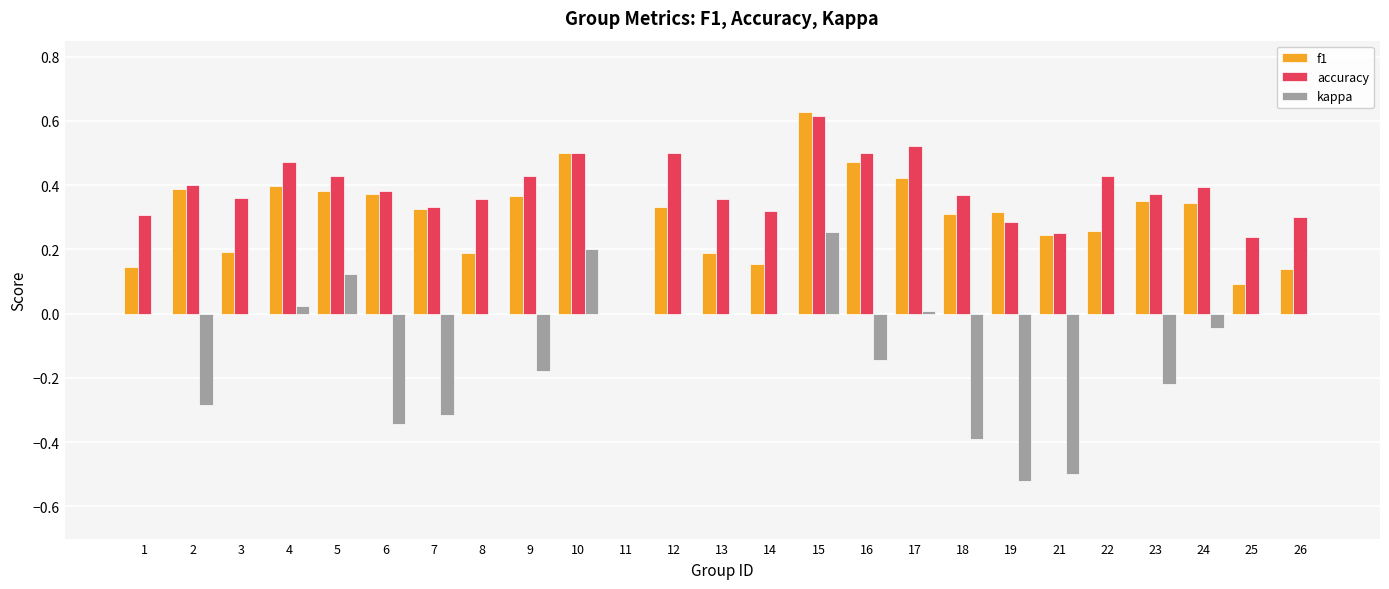

What is the sum of the accuracy values at 23 and 5?

0.8